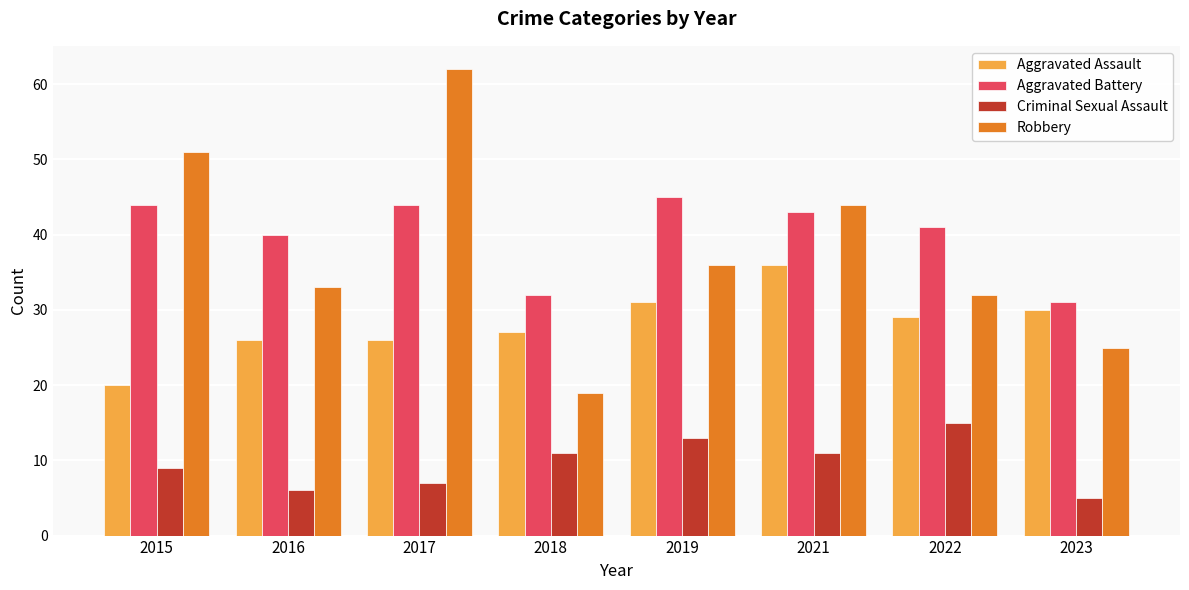

What is the spread (max minus min) of values at 2016?

34